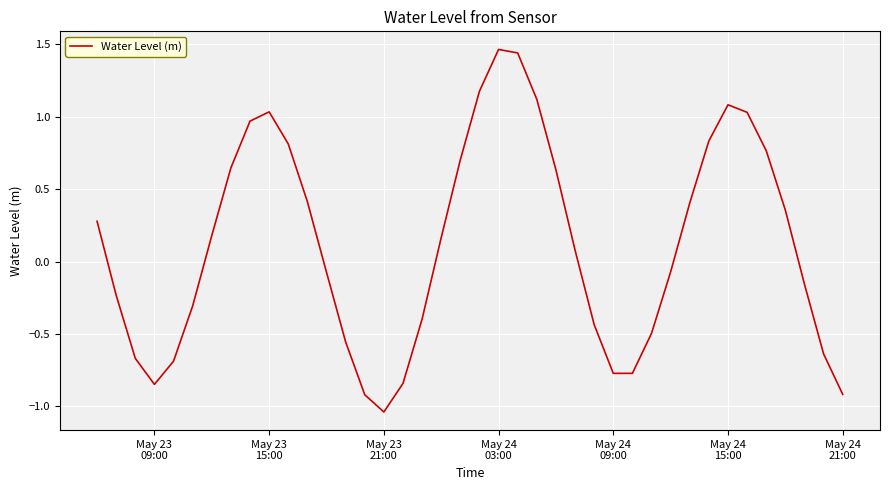

What is the difference between the maximum and minimum values?

2.5